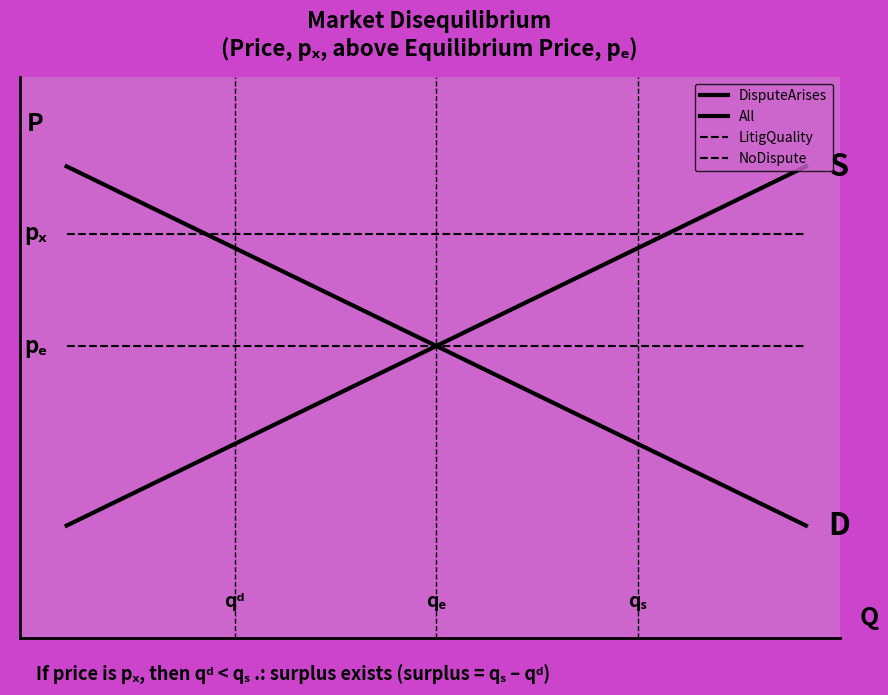

Is it true that LitigQuality equals 0.5 at Liability Strength2?

False